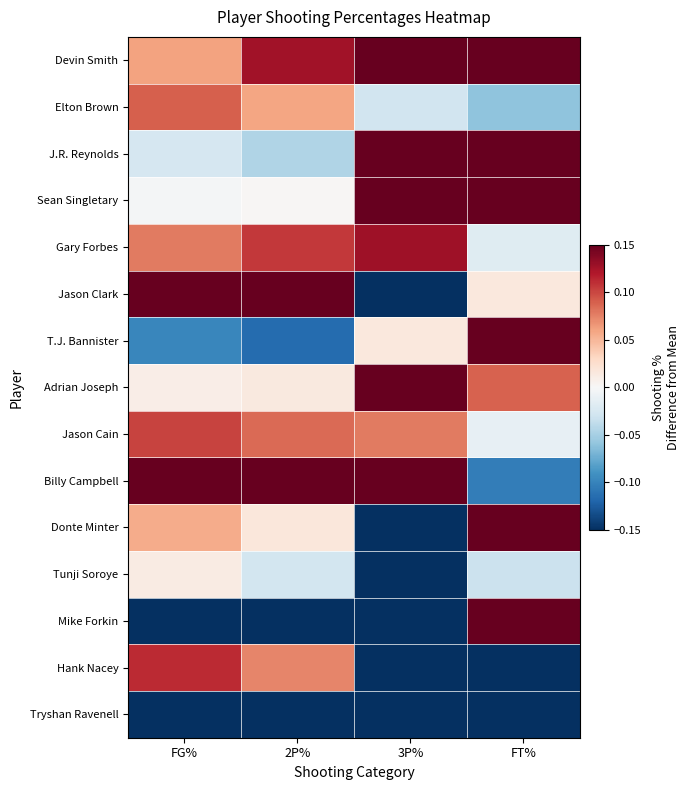

At how many categories does at least one series exceed 0?

4